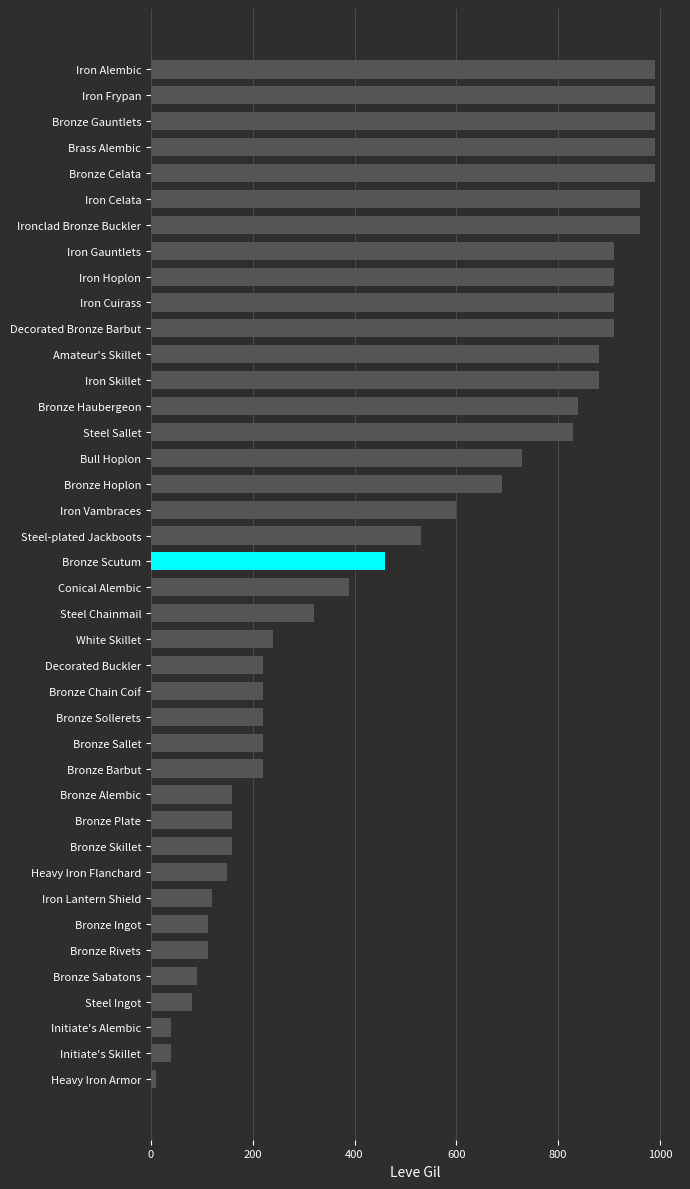

What is the change in value from Heavy Iron Flanchard to Bronze Sallet?

+70